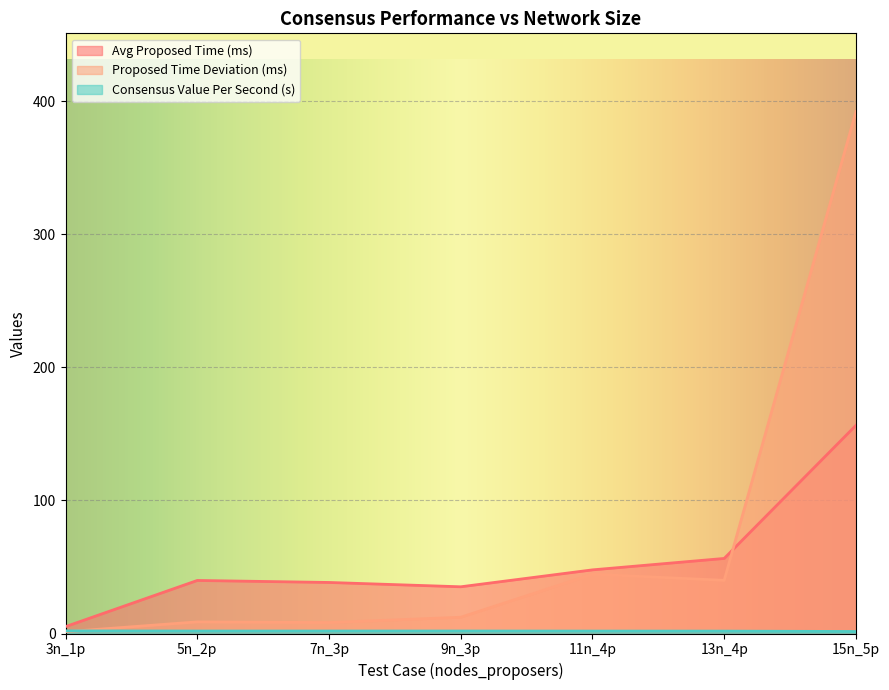

At which category does Proposed Time Deviation (ms) reach its first local valley?

7n_3p